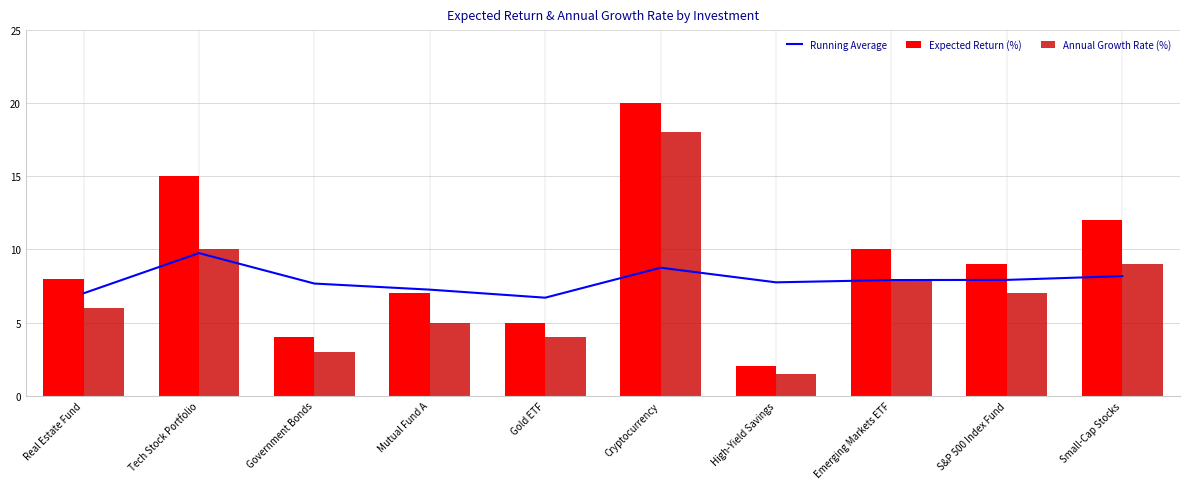

Reading left to right, transcribe all the data shown in this chart.

Running Average: Real Estate Fund=7.0	Tech Stock Portfolio=9.8	Government Bonds=7.7	Mutual Fund A=7.2	Gold ETF=6.7	Cryptocurrency=8.8	High-Yield Savings=7.8	Emerging Markets ETF=7.9	S&P 500 Index Fund=7.9	Small-Cap Stocks=8.2
Expected Return (%): Real Estate Fund=8.0	Tech Stock Portfolio=15.0	Government Bonds=4.0	Mutual Fund A=7.0	Gold ETF=5.0	Cryptocurrency=20.0	High-Yield Savings=2.0	Emerging Markets ETF=10.0	S&P 500 Index Fund=9.0	Small-Cap Stocks=12.0
Annual Growth Rate (%): Real Estate Fund=6.0	Tech Stock Portfolio=10.0	Government Bonds=3.0	Mutual Fund A=5.0	Gold ETF=4.0	Cryptocurrency=18.0	High-Yield Savings=1.5	Emerging Markets ETF=8.0	S&P 500 Index Fund=7.0	Small-Cap Stocks=9.0